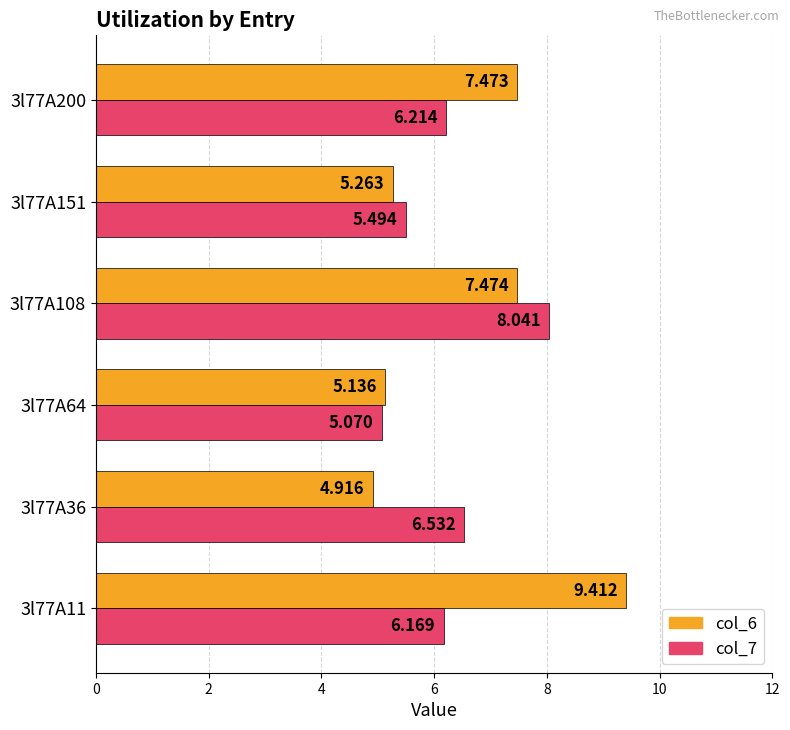

Which series has the widest spread of values?

col_6